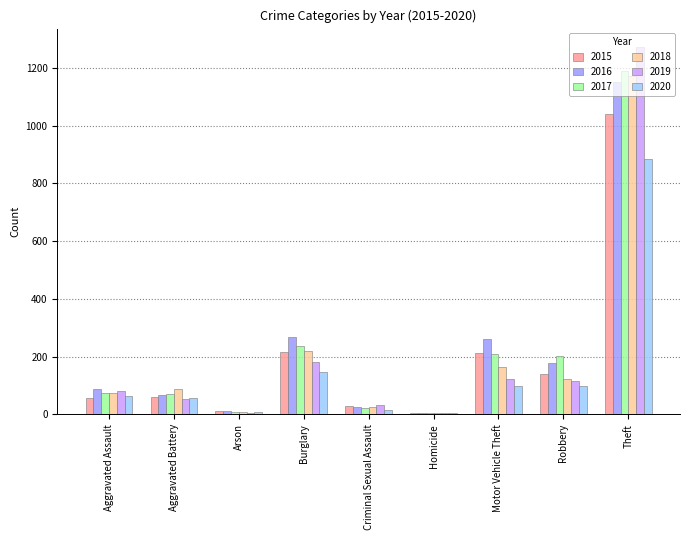

What is the sum of all 2015 values?

1768